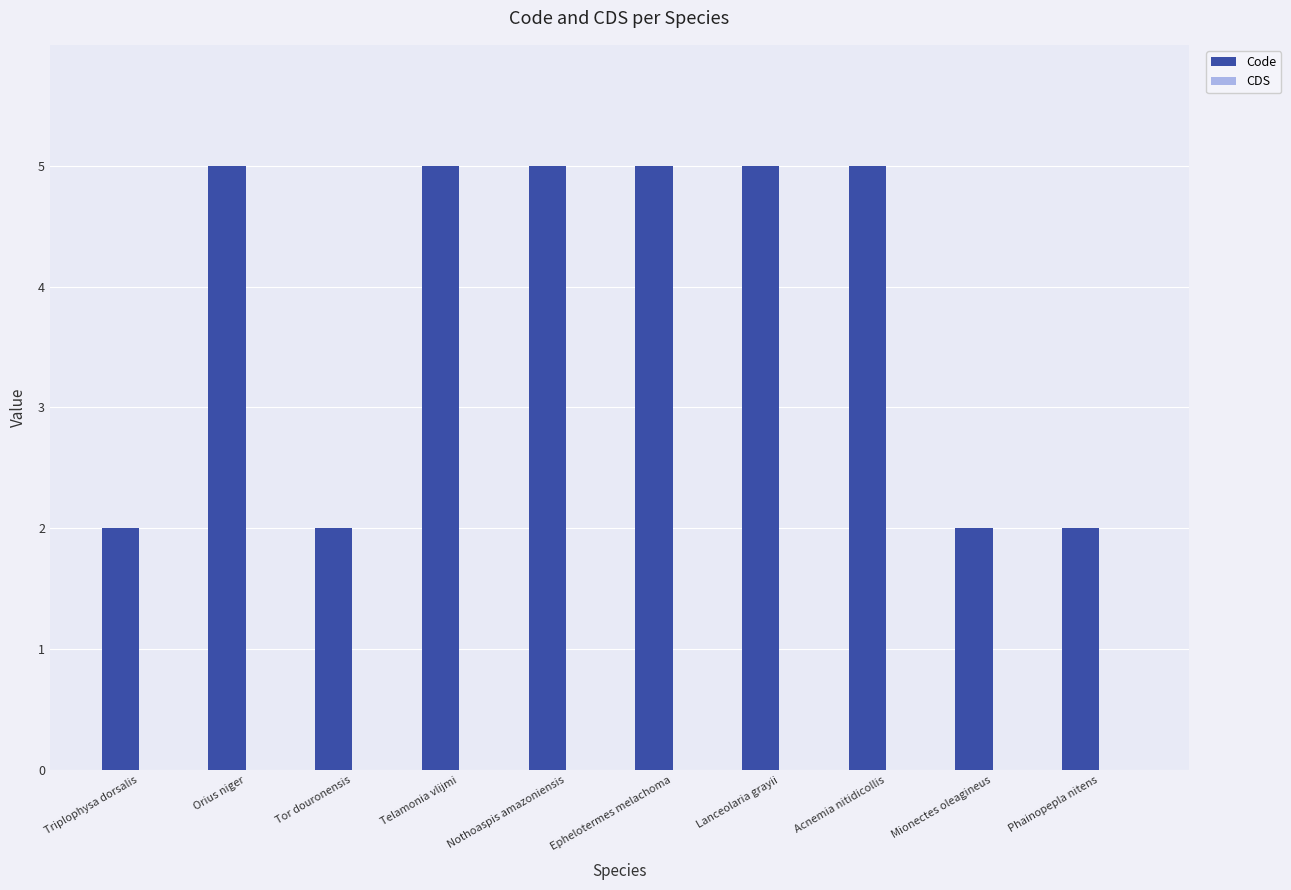

Is it true that the value at Ephelotermes melachoma is 9?

False